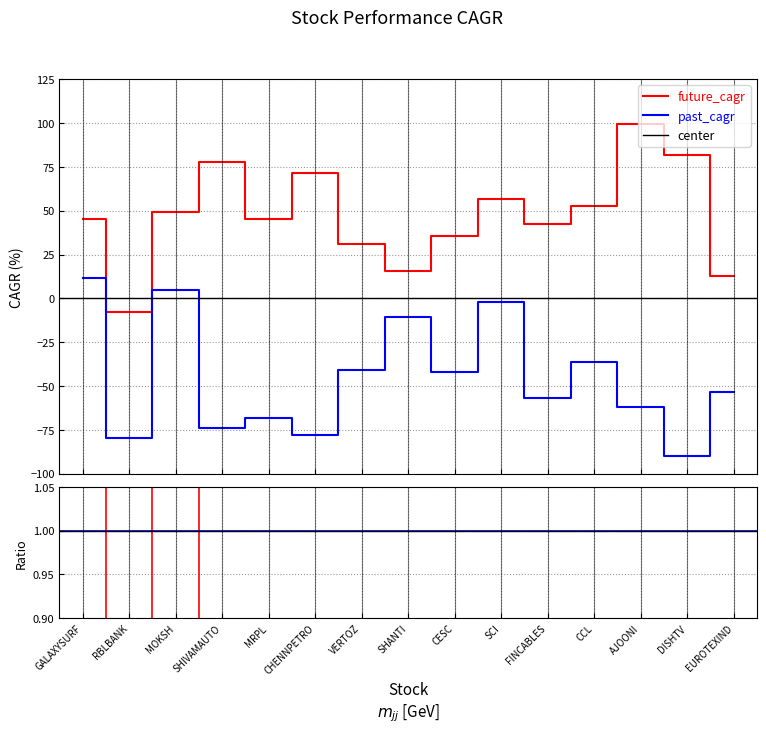

At which label does past_performance_cagr_y reach its minimum?

DISHTV